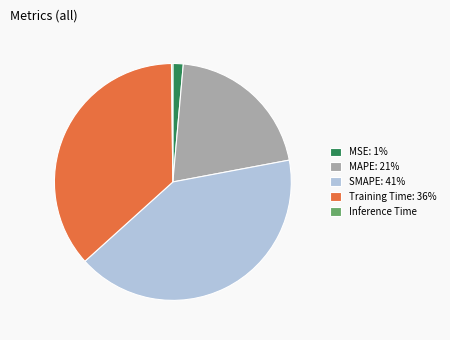

Combined, do MSE: 1% and Training Time: 36% account for over 50%?

No